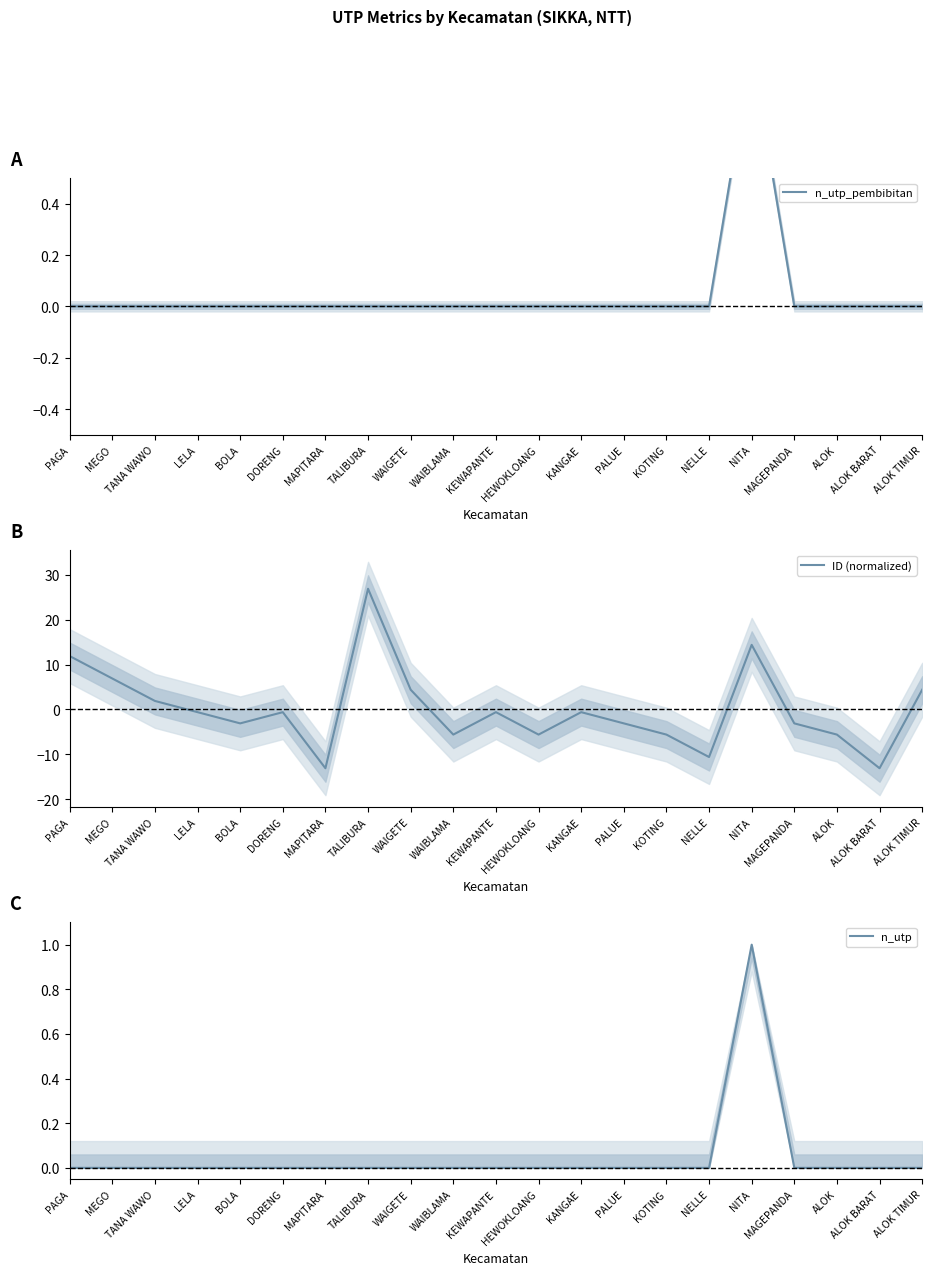

The value of n_utp_pembibitan at KANGAE is 0.0. True or false?

True